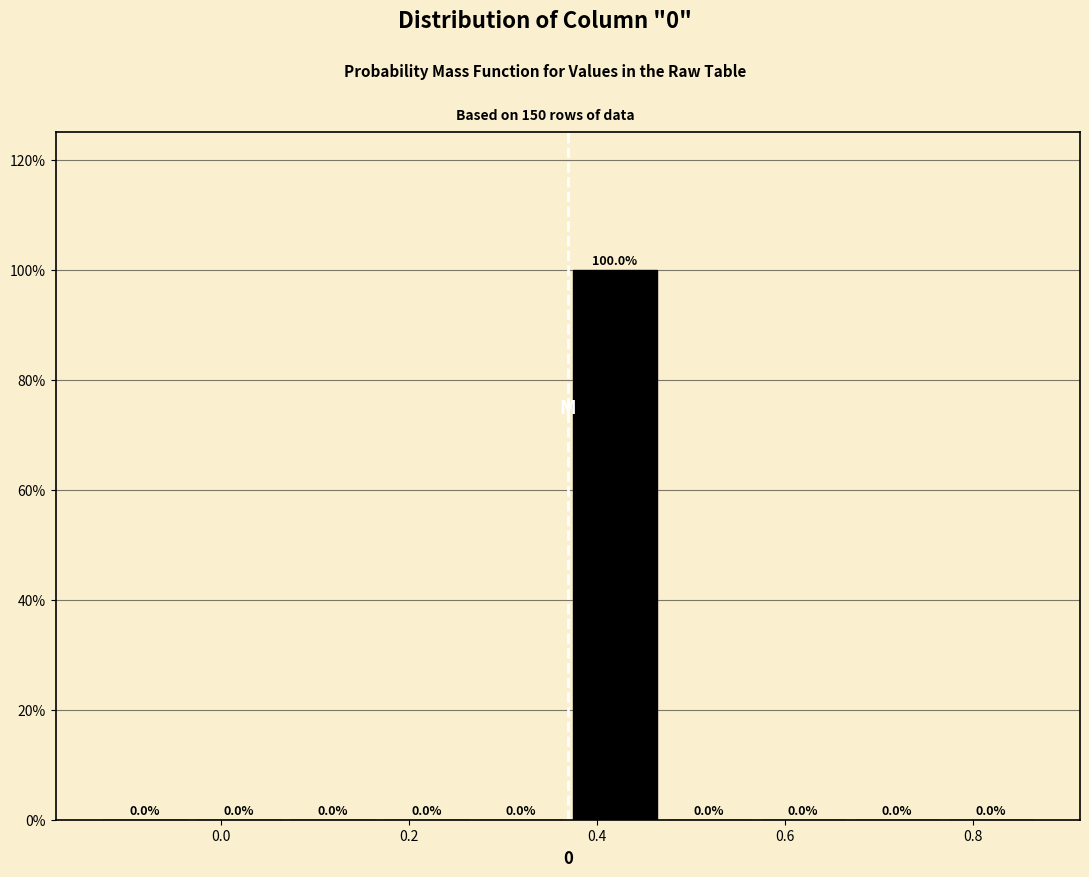

Over which range of the x-axis is the bar tallest?

0.36 to 0.46